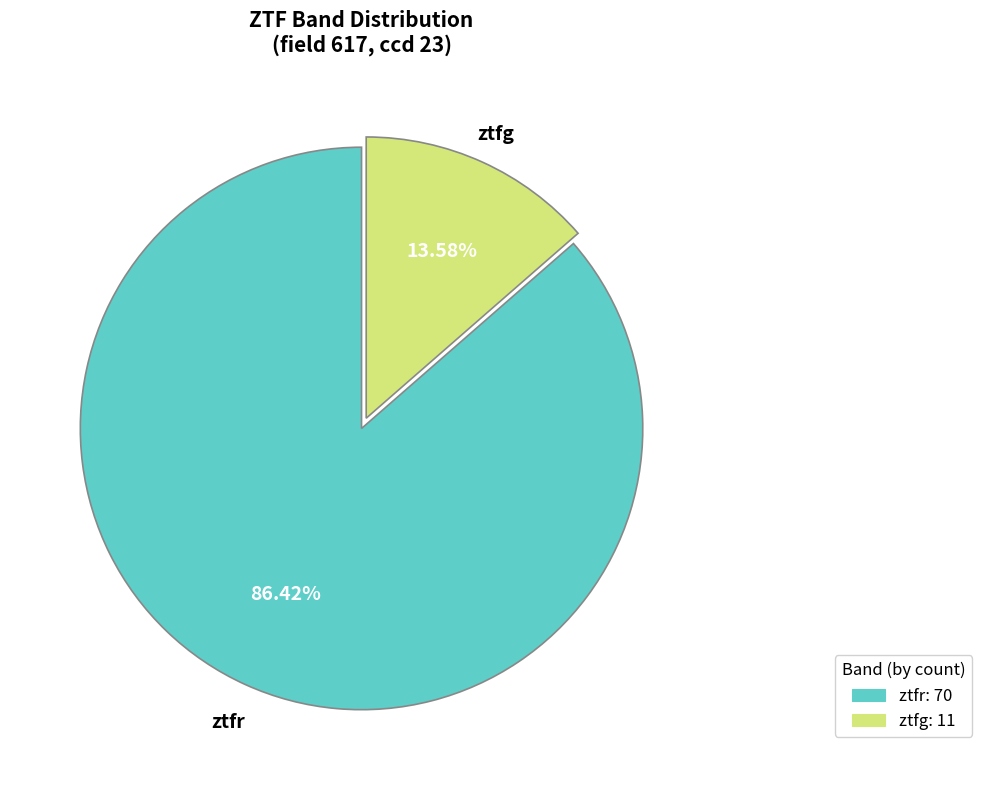

Which has a higher value, ztfg: 11 or ztfr: 70?

ztfr: 70